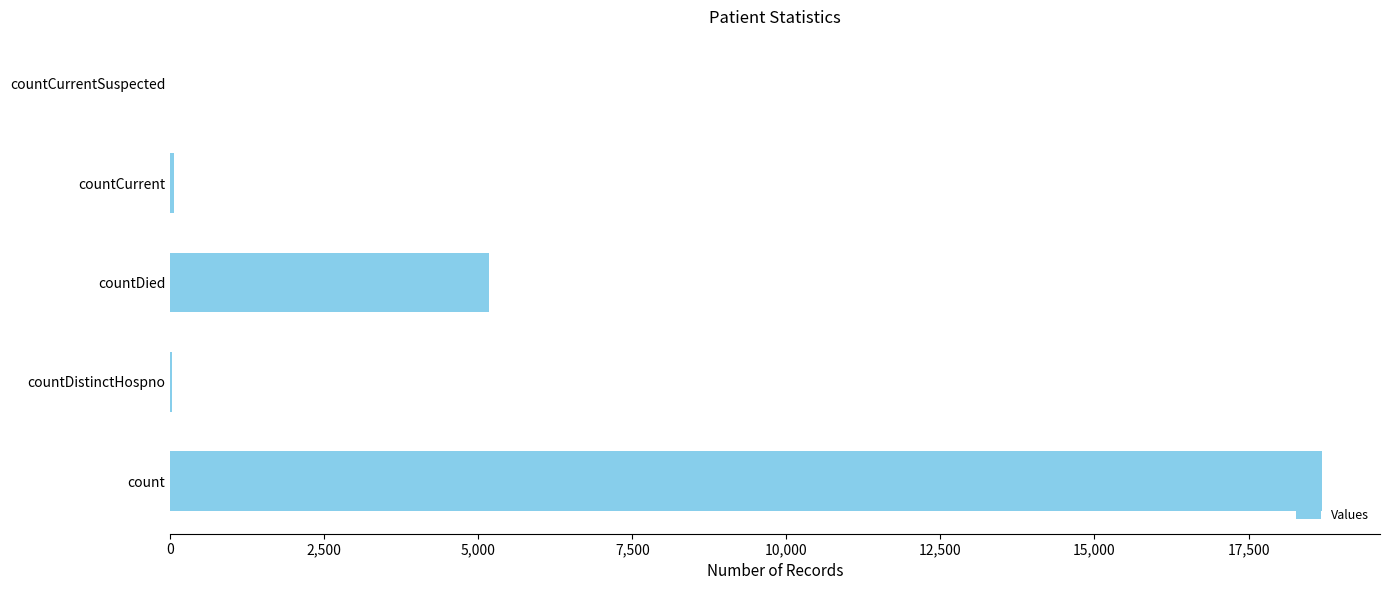

Where is the data nearest to the value 9349?

countDied